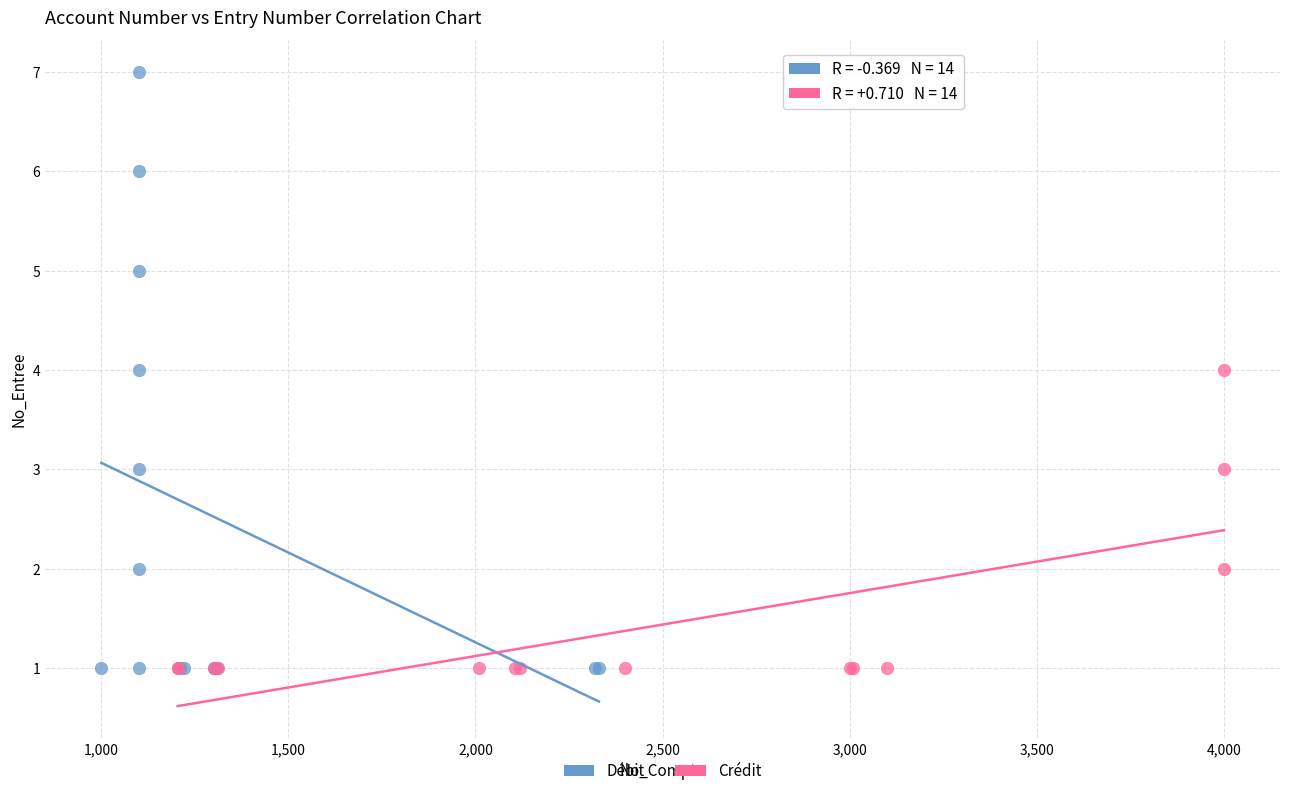

Which series has the largest Y range (max minus min)?

Débit